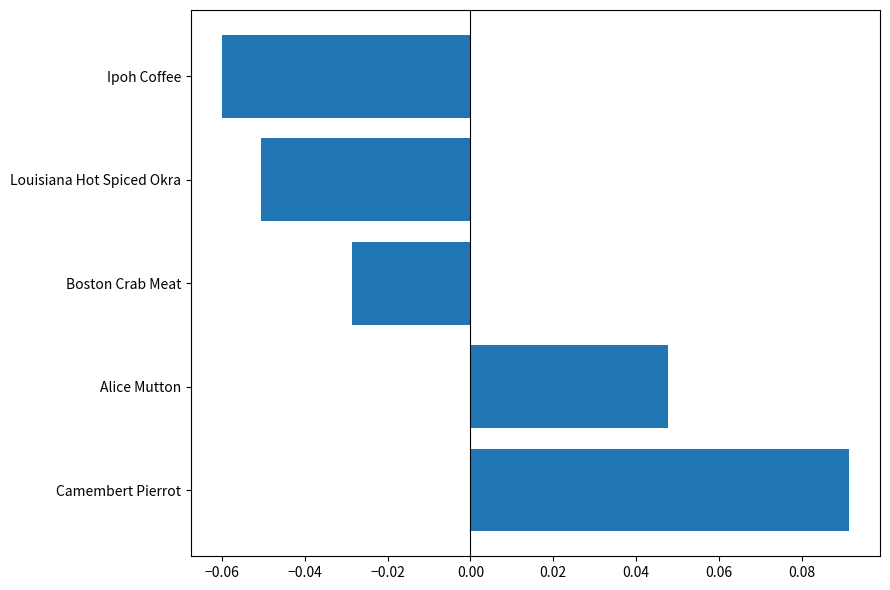

Are the bars horizontal?

Yes